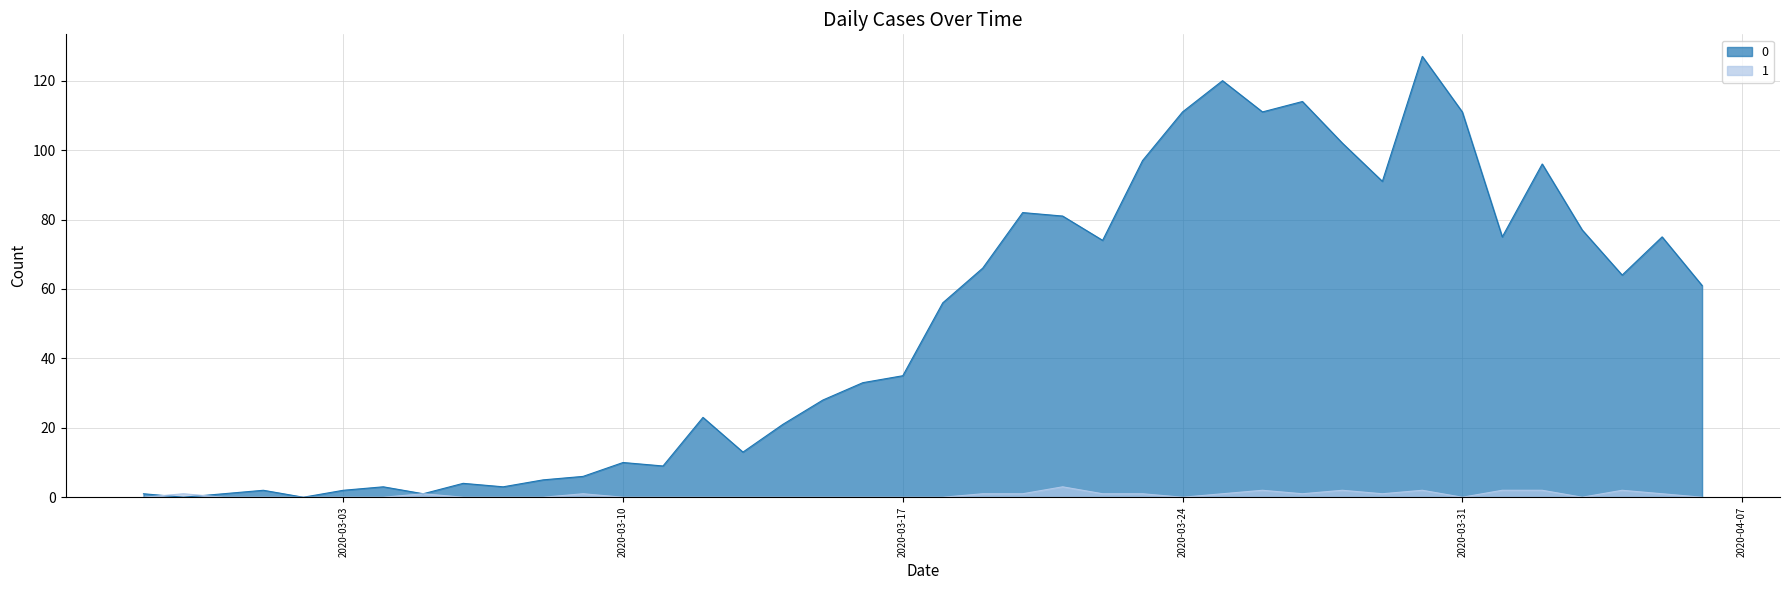

Reading left to right, list all the values displayed in this chart.

0: 2020-02-27=1	2020-02-28=0	2020-02-29=1	2020-03-01=2	2020-03-02=0	2020-03-03=2	2020-03-04=3	2020-03-05=1	2020-03-06=4	2020-03-07=3	2020-03-08=5	2020-03-09=6	2020-03-10=10	2020-03-11=9	2020-03-12=23	2020-03-13=13	2020-03-14=21	2020-03-15=28	2020-03-16=33	2020-03-17=35	2020-03-18=56	2020-03-19=66	2020-03-20=82	2020-03-21=81	2020-03-22=74	2020-03-23=97	2020-03-24=111	2020-03-25=120	2020-03-26=111	2020-03-27=114	2020-03-28=102	2020-03-29=91	2020-03-30=127	2020-03-31=111	2020-04-01=75	2020-04-02=96	2020-04-03=77	2020-04-04=64	2020-04-05=75	2020-04-06=61
1: 2020-02-27=0	2020-02-28=1	2020-02-29=0	2020-03-01=0	2020-03-02=0	2020-03-03=0	2020-03-04=0	2020-03-05=1	2020-03-06=0	2020-03-07=0	2020-03-08=0	2020-03-09=1	2020-03-10=0	2020-03-11=0	2020-03-12=0	2020-03-13=0	2020-03-14=0	2020-03-15=0	2020-03-16=0	2020-03-17=0	2020-03-18=0	2020-03-19=1	2020-03-20=1	2020-03-21=3	2020-03-22=1	2020-03-23=1	2020-03-24=0	2020-03-25=1	2020-03-26=2	2020-03-27=1	2020-03-28=2	2020-03-29=1	2020-03-30=2	2020-03-31=0	2020-04-01=2	2020-04-02=2	2020-04-03=0	2020-04-04=2	2020-04-05=1	2020-04-06=0